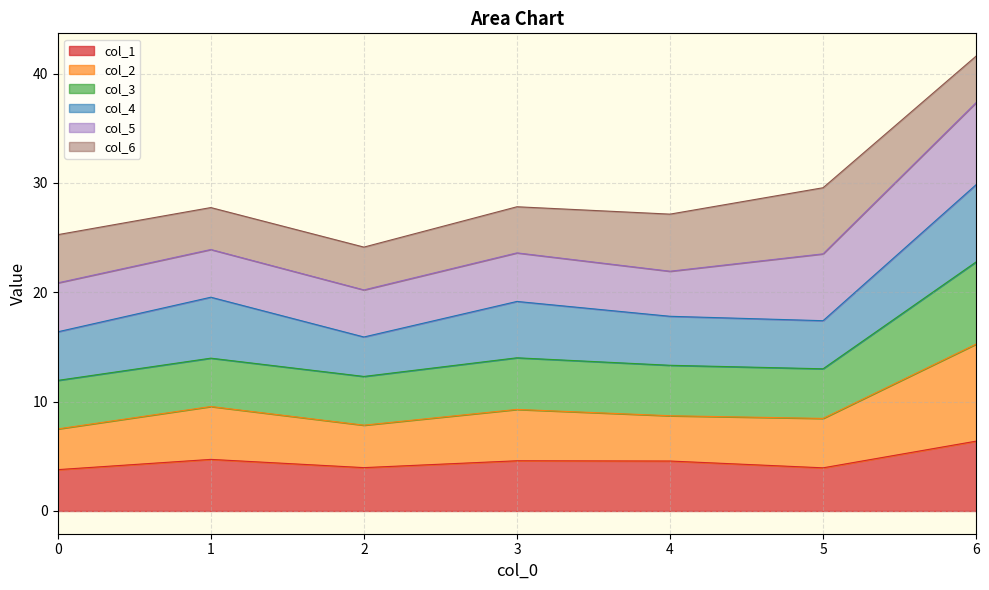

True or false: col_2 and col_1 intersect in this chart.

False